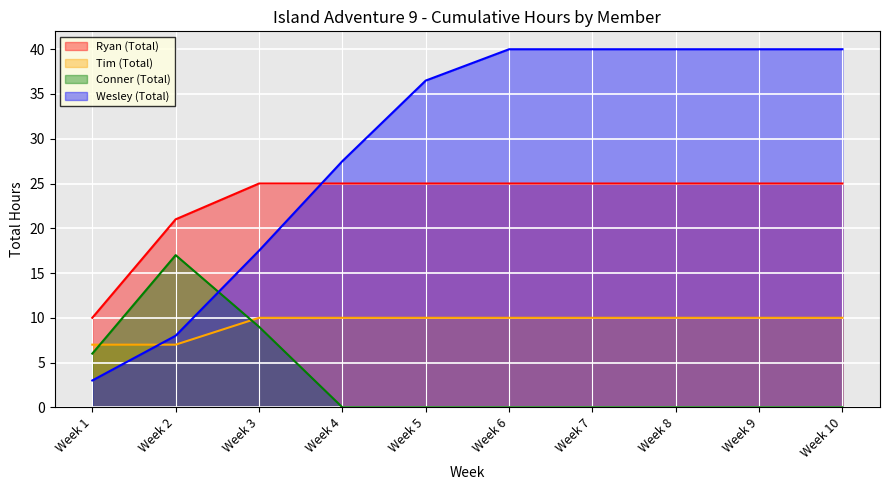

At which label is Wesley (Total) closest to 21?

Week 3